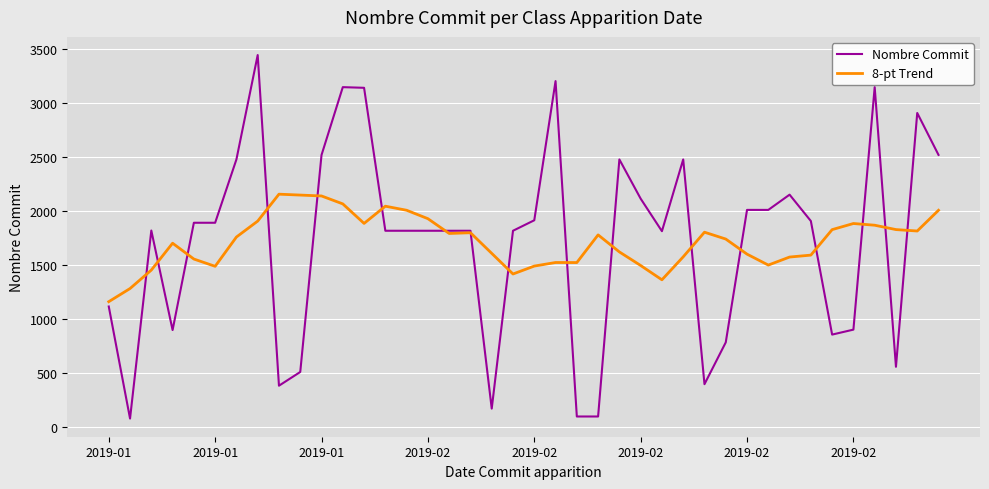

List the series in order of their peak value, lowest first.

8-pt Trend, Nombre Commit